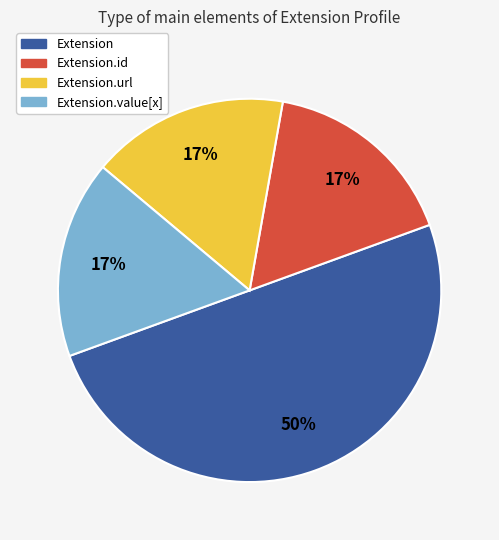

Is the sum of Extension and Extension.url greater than half?

Yes